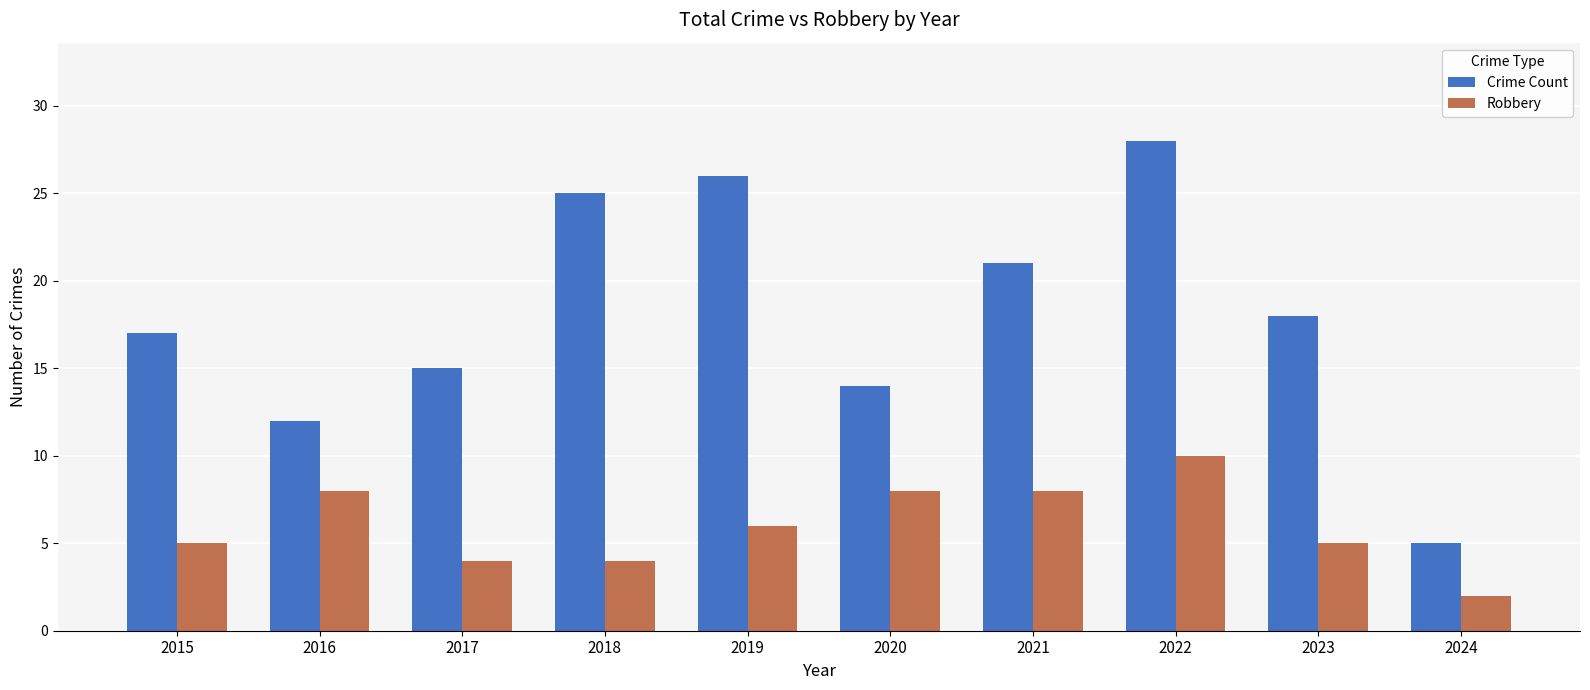

Reading right to left, list all the values displayed in this chart.

Crime Count: 5	18	28	21	14	26	25	15	12	17
Robbery: 2	5	10	8	8	6	4	4	8	5